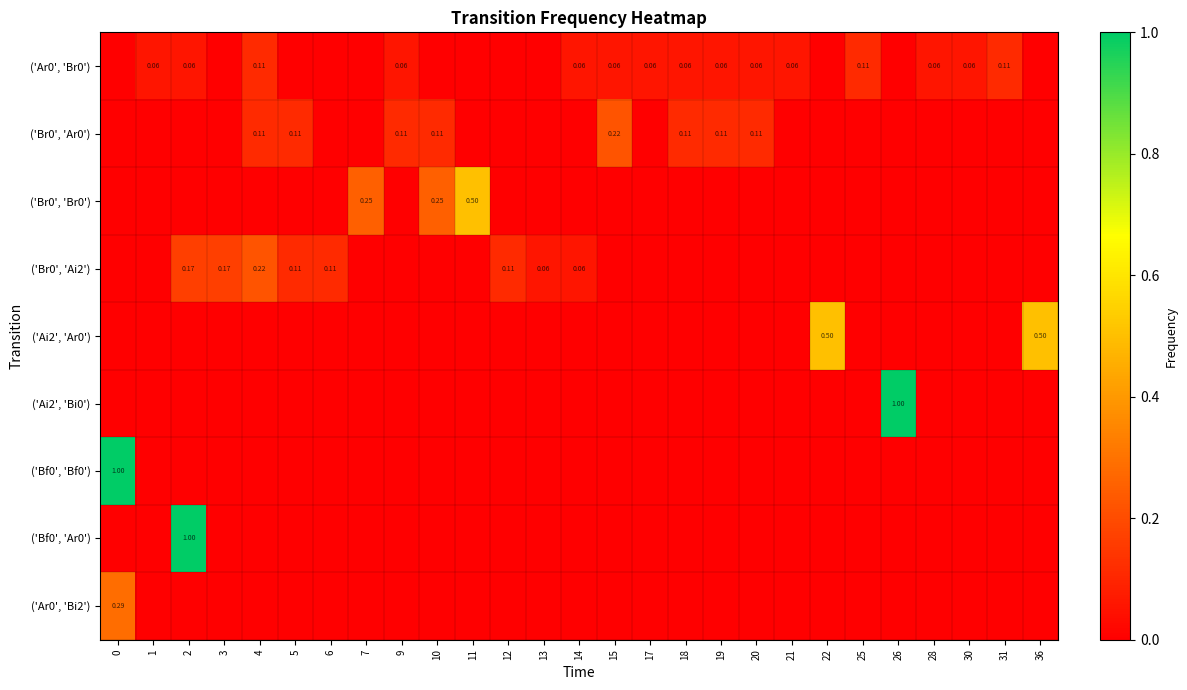

Reading left to right, list all the values displayed in this chart.

row_0: 0.0	0.1	0.1	0.0	0.1	0.0	0.0	0.0	0.1	0.0	0.0	0.0	0.0	0.1	0.1	0.1	0.1	0.1	0.1	0.1	0.0	0.1	0.0	0.1	0.1	0.1	0.0
row_1: 0.0	0.0	0.0	0.0	0.1	0.1	0.0	0.0	0.1	0.1	0.0	0.0	0.0	0.0	0.2	0.0	0.1	0.1	0.1	0.0	0.0	0.0	0.0	0.0	0.0	0.0	0.0
row_2: 0.0	0.0	0.0	0.0	0.0	0.0	0.0	0.2	0.0	0.2	0.5	0.0	0.0	0.0	0.0	0.0	0.0	0.0	0.0	0.0	0.0	0.0	0.0	0.0	0.0	0.0	0.0
row_3: 0.0	0.0	0.2	0.2	0.2	0.1	0.1	0.0	0.0	0.0	0.0	0.1	0.1	0.1	0.0	0.0	0.0	0.0	0.0	0.0	0.0	0.0	0.0	0.0	0.0	0.0	0.0
row_4: 0.0	0.0	0.0	0.0	0.0	0.0	0.0	0.0	0.0	0.0	0.0	0.0	0.0	0.0	0.0	0.0	0.0	0.0	0.0	0.0	0.5	0.0	0.0	0.0	0.0	0.0	0.5
row_5: 0.0	0.0	0.0	0.0	0.0	0.0	0.0	0.0	0.0	0.0	0.0	0.0	0.0	0.0	0.0	0.0	0.0	0.0	0.0	0.0	0.0	0.0	1.0	0.0	0.0	0.0	0.0
row_6: 1.0	0.0	0.0	0.0	0.0	0.0	0.0	0.0	0.0	0.0	0.0	0.0	0.0	0.0	0.0	0.0	0.0	0.0	0.0	0.0	0.0	0.0	0.0	0.0	0.0	0.0	0.0
row_7: 0.0	0.0	1.0	0.0	0.0	0.0	0.0	0.0	0.0	0.0	0.0	0.0	0.0	0.0	0.0	0.0	0.0	0.0	0.0	0.0	0.0	0.0	0.0	0.0	0.0	0.0	0.0
row_8: 0.3	0.0	0.0	0.0	0.0	0.0	0.0	0.0	0.0	0.0	0.0	0.0	0.0	0.0	0.0	0.0	0.0	0.0	0.0	0.0	0.0	0.0	0.0	0.0	0.0	0.0	0.0